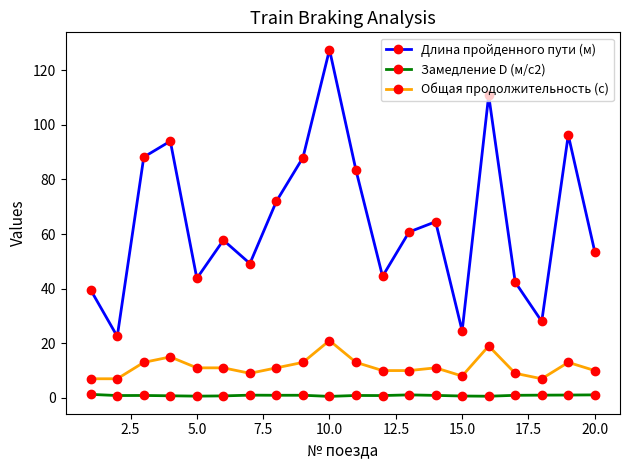

Which series has the largest total across all categories?

Длина пройденного пути (м)